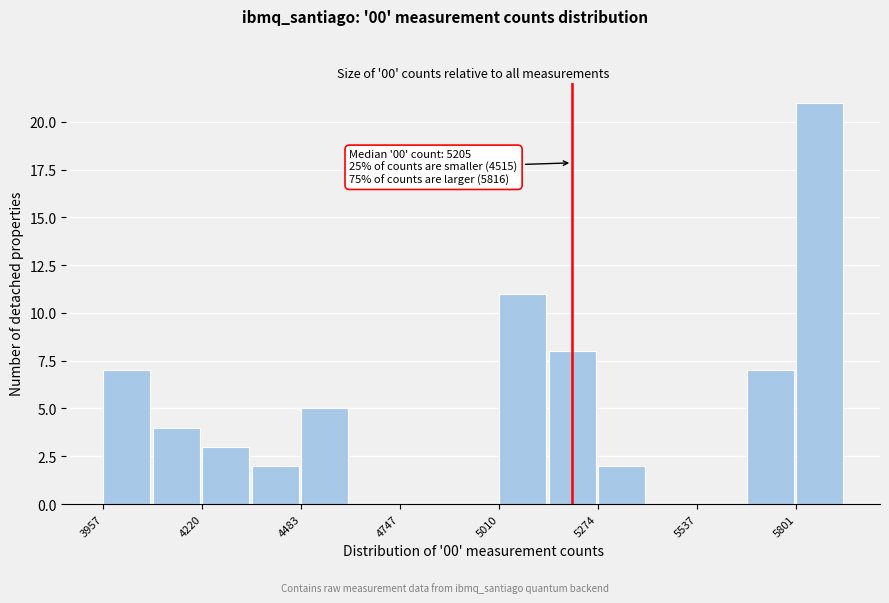

Around what value on the x-axis is the tallest bar? Give the approximate position of its centre, as read against the axis.

5850